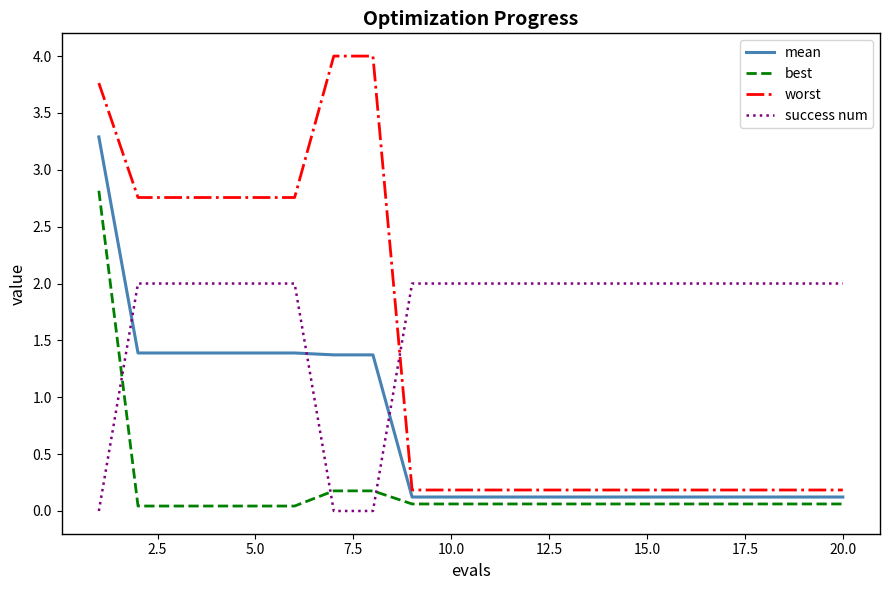

Rank the series by their average value, from lowest to highest.

best, mean, worst, success num